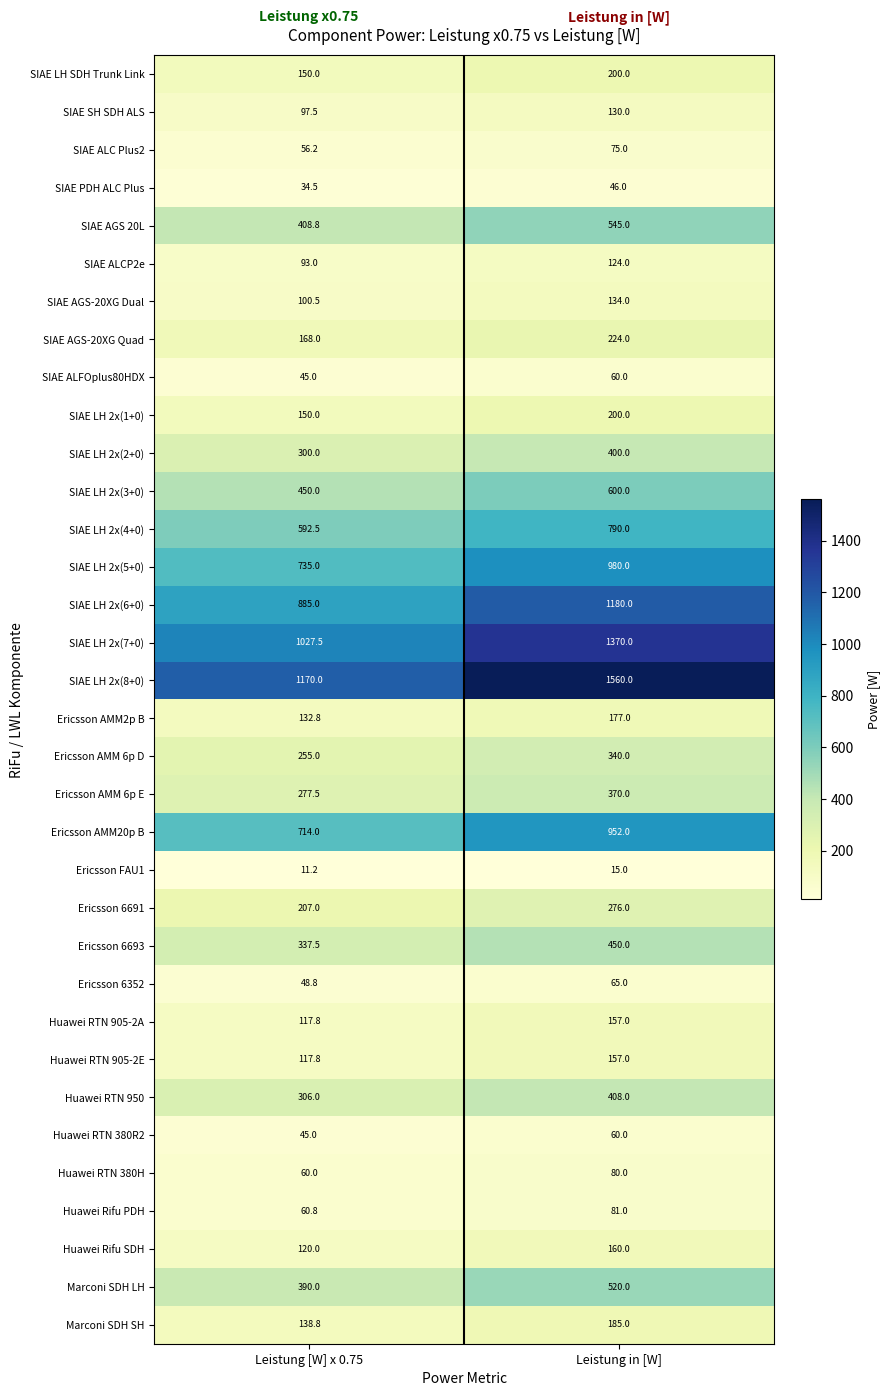

Between Leistung [W] x 0.75 and Leistung in [W], which series saw the biggest shift?

SIAE LH 2x(8+0)